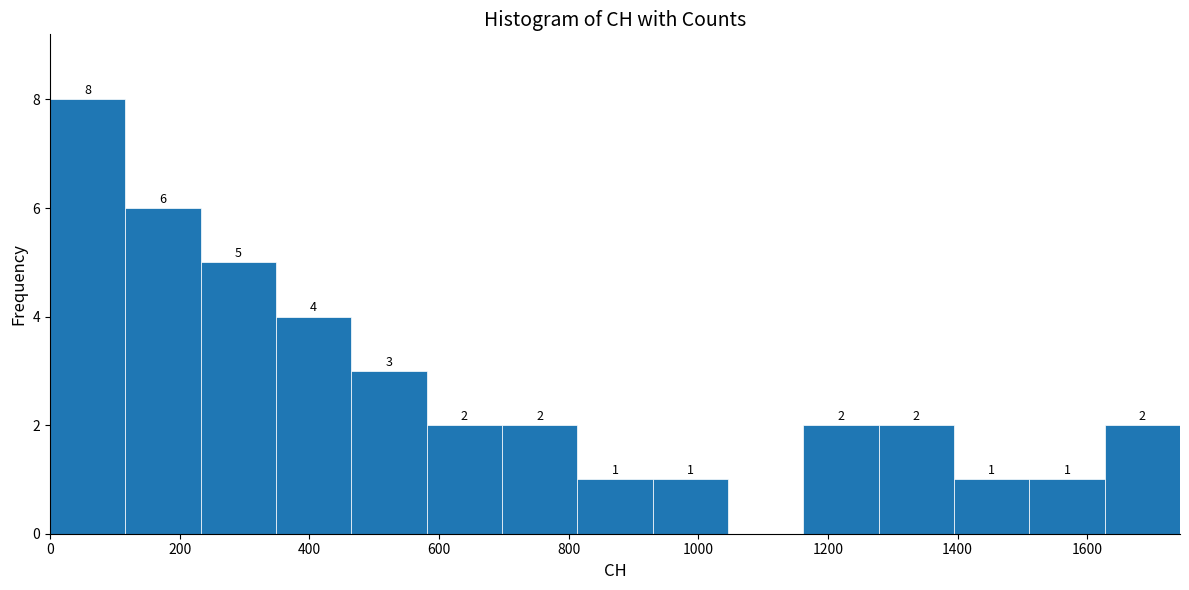

Which range on the x-axis has the tallest bar?

0 to 120